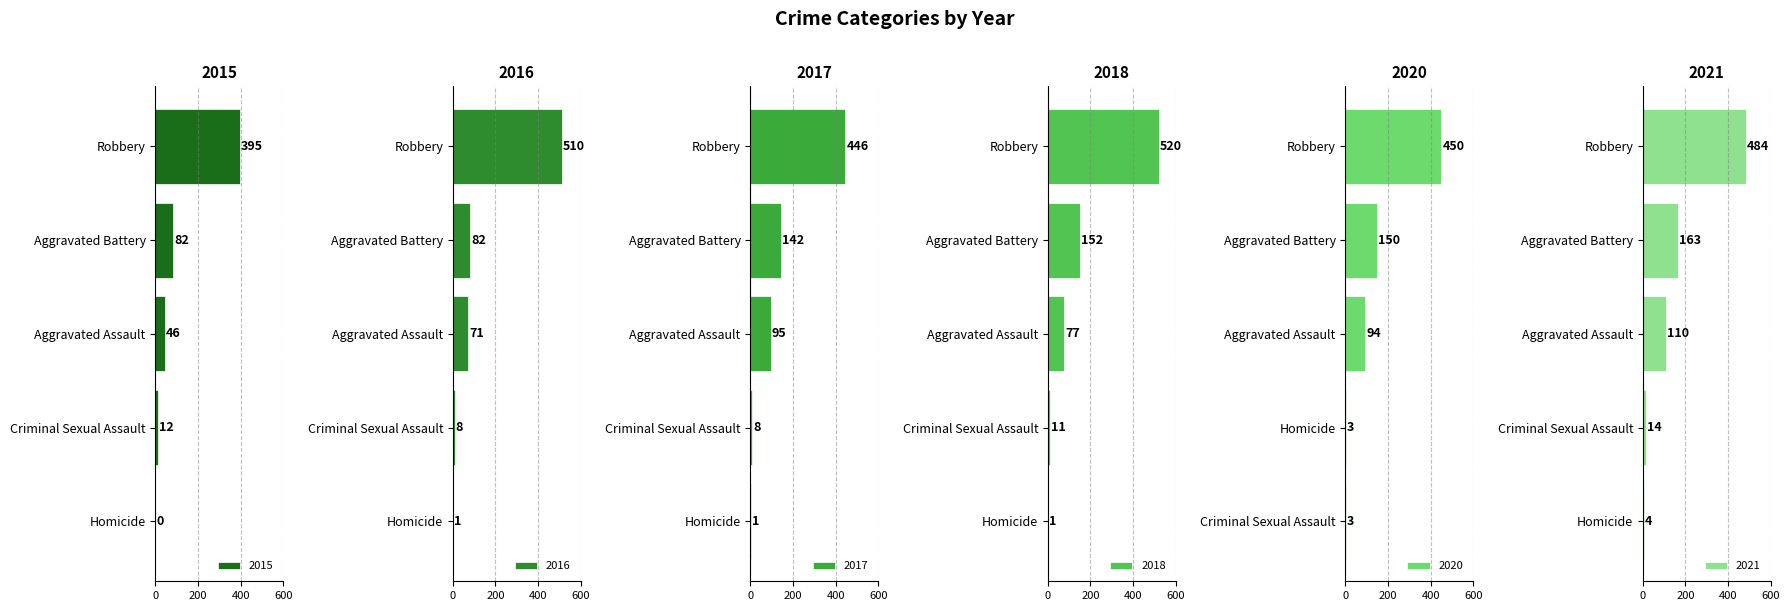

Where does the 2017 series first go above 95?

Aggravated Battery